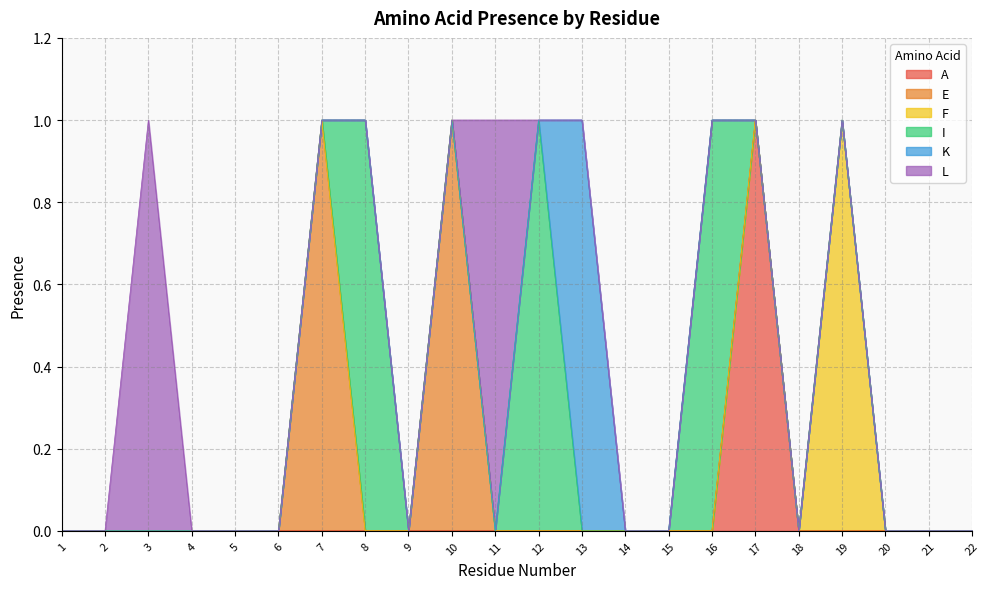

What are all the series names shown in the legend?

A, E, F, I, K, L